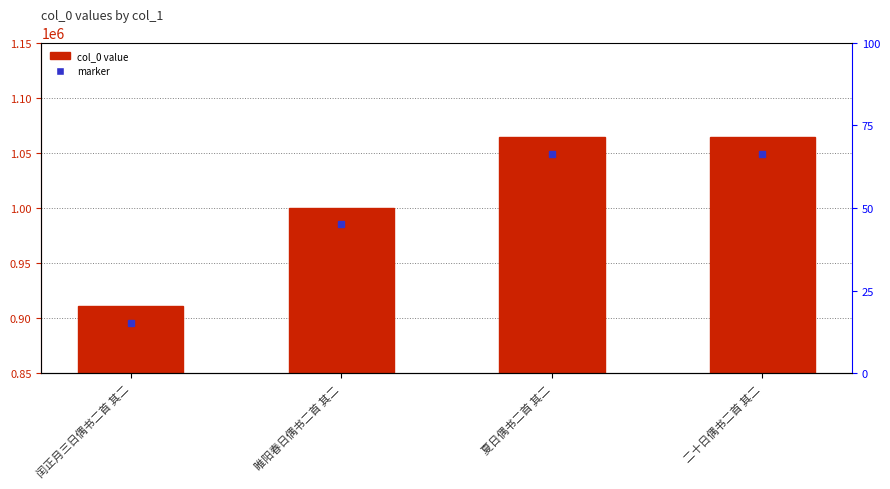

At which label does the data first exceed 1064136?

二十日偶书二首 其二